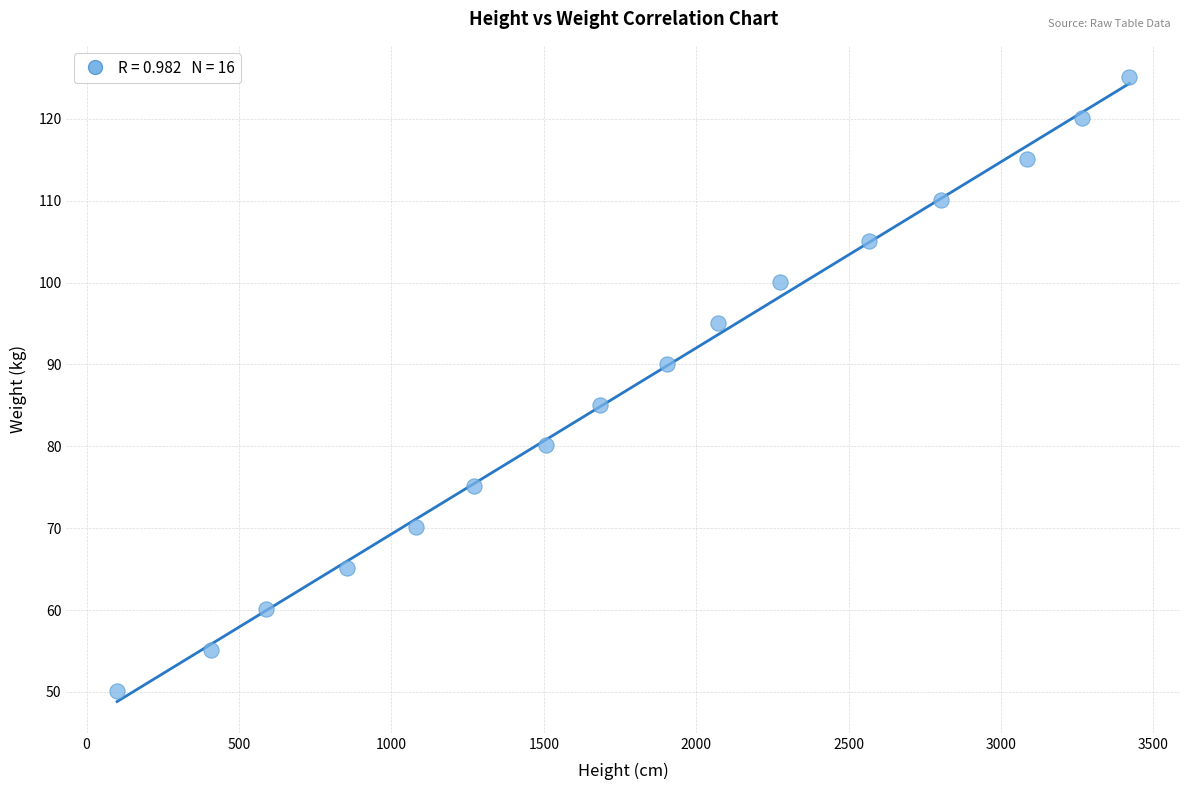

What is the range of Y values (max minus min)?

75.0